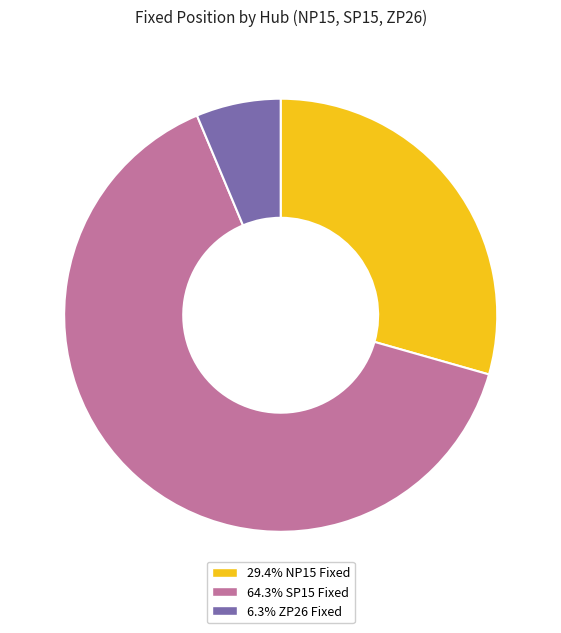

How many slices are in this pie chart?

3